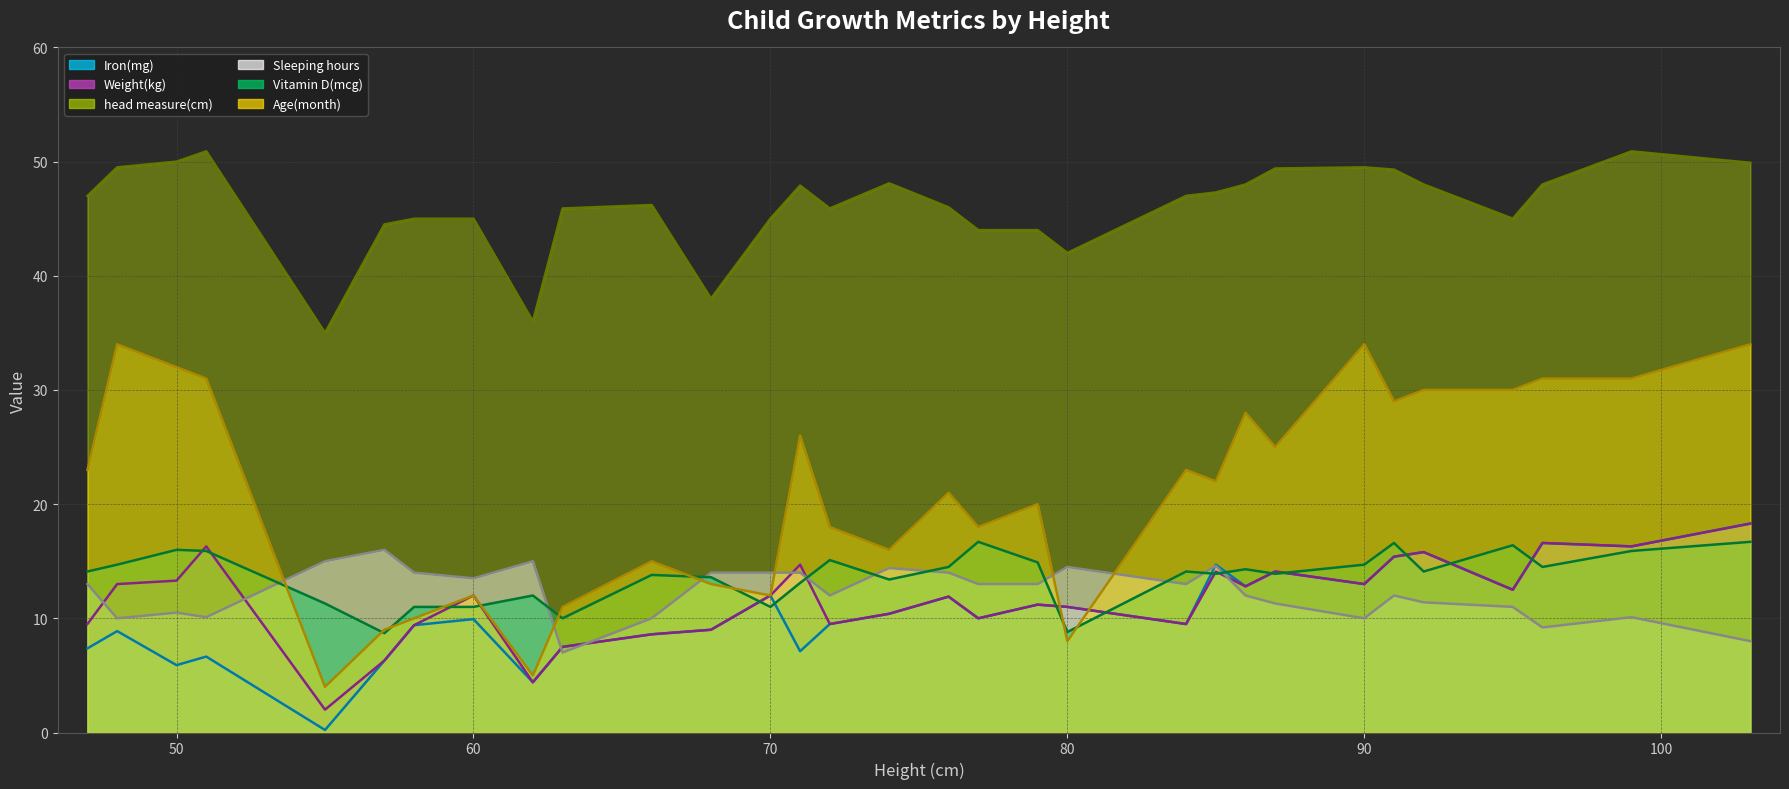

Reading left to right, what are all the values shown in this chart?

Iron(mg) (mean): 7.4	8.9	5.9	6.7	0.2	6.3	9.4	9.9	4.4	7.5	8.6	9.0	12.0	7.1	9.5	10.4	11.9	10.0	11.2	11.0	9.5	14.7	12.8	14.1	13.0	15.4	15.8	12.5	16.6	16.3	18.3
Weight(kg) (mean): 9.5	13.0	13.3	16.3	2.0	6.3	9.4	12.0	4.4	7.5	8.6	9.0	12.0	14.7	9.5	10.4	11.9	10.0	11.2	11.0	9.5	14.1	12.8	14.1	13.0	15.4	15.8	12.5	16.6	16.3	18.3
head measure(cm) (mean): 47.0	49.5	50.0	50.9	35.0	44.5	45.0	45.0	36.0	45.9	46.2	38.0	45.0	47.9	45.9	48.1	46.0	44.0	44.0	42.0	47.0	47.3	48.0	49.4	49.5	49.3	48.0	45.0	48.0	50.9	49.9
Sleeping hours (mean): 13.0	10.0	10.5	10.1	15.0	16.0	14.0	13.5	15.0	7.0	10.0	14.0	14.0	14.0	12.0	14.4	14.0	13.0	13.0	14.5	13.0	14.6	12.0	11.3	10.0	12.0	11.4	11.0	9.2	10.1	8.0
Vitamin D(mcg) (mean): 14.1	14.7	16.0	15.9	11.3	8.7	11.0	11.0	12.0	10.0	13.8	13.6	11.0	13.1	15.1	13.4	14.5	16.7	14.9	8.8	14.1	13.9	14.3	13.9	14.7	16.6	14.1	16.4	14.5	15.9	16.7
Age(month) (mean): 23.0	34.0	32.0	31.0	4.0	9.0	10.0	12.0	5.0	11.0	15.0	13.0	12.0	26.0	18.0	16.0	21.0	18.0	20.0	8.0	23.0	22.0	28.0	25.0	34.0	29.0	30.0	30.0	31.0	31.0	34.0